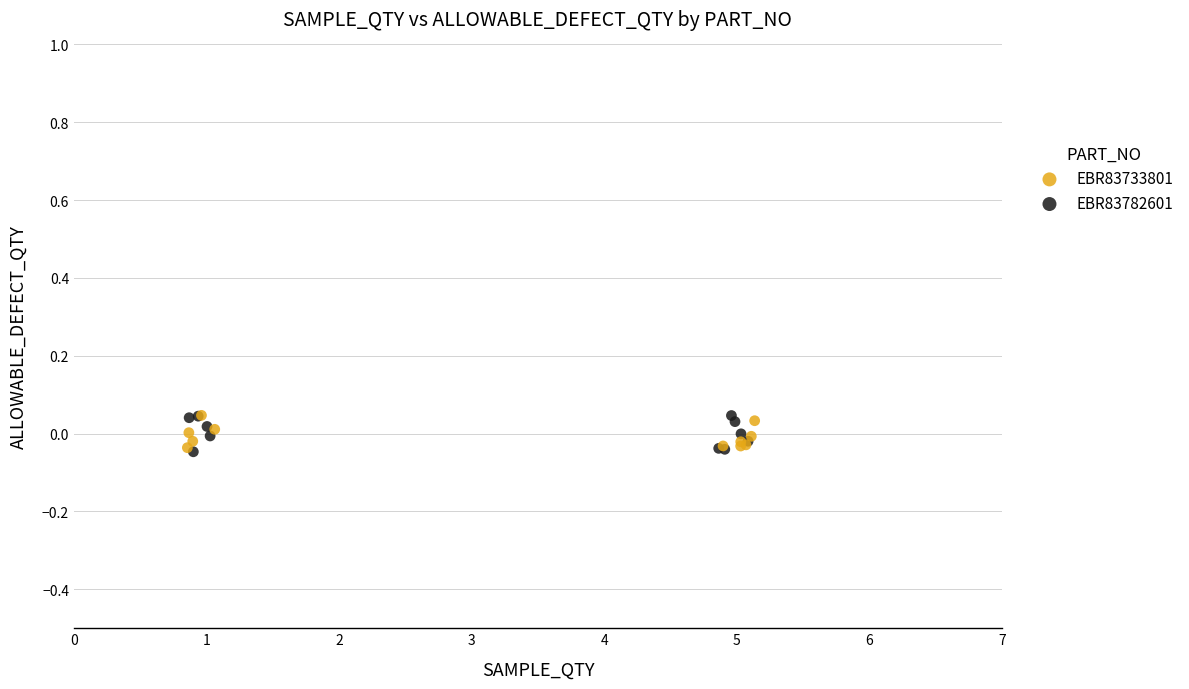

What are all the series names shown in the legend?

EBR83733801, EBR83782601